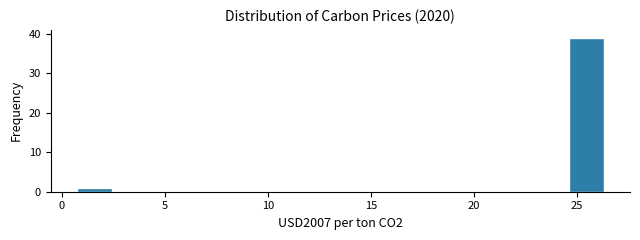

Read against the x-axis, roughly where is the centre of the tallest bar?

25.5